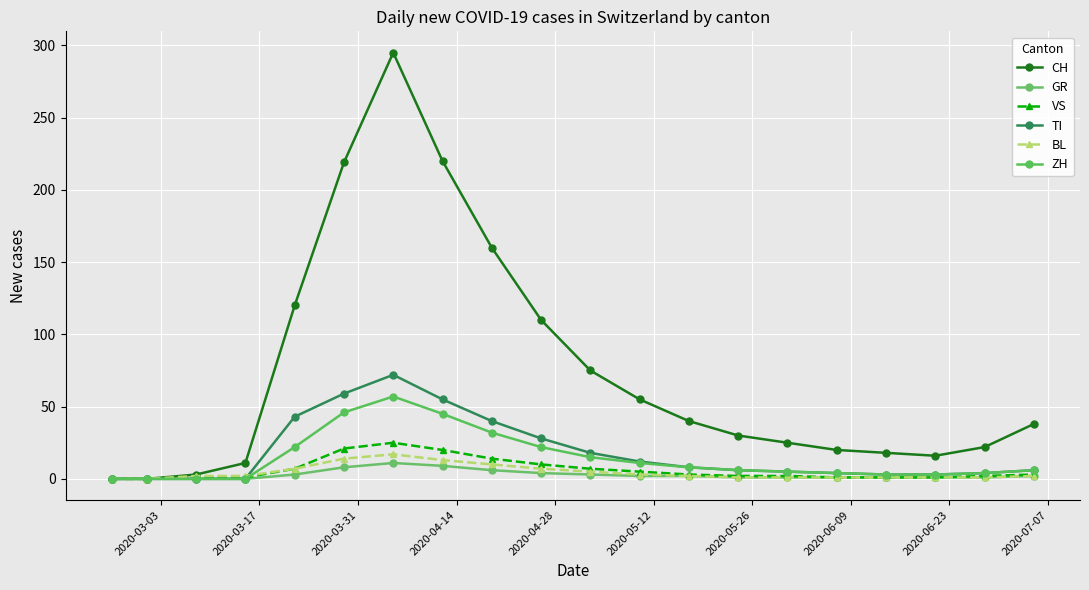

How many lines are shown in the chart?

6